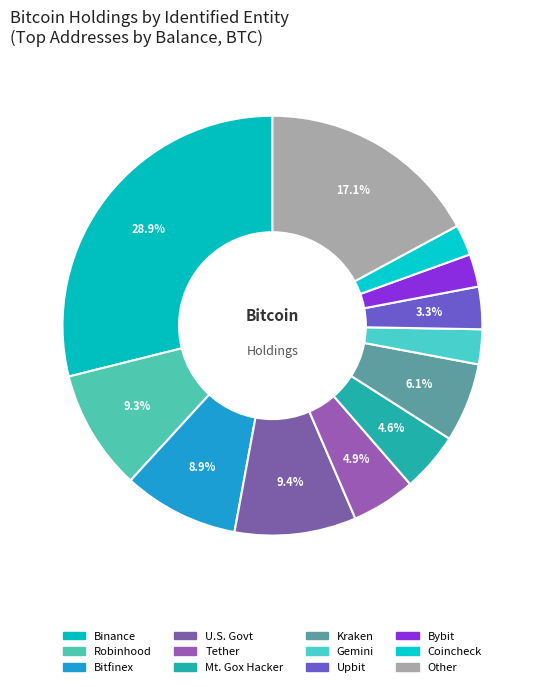

Which slice is the smallest?

Coincheck